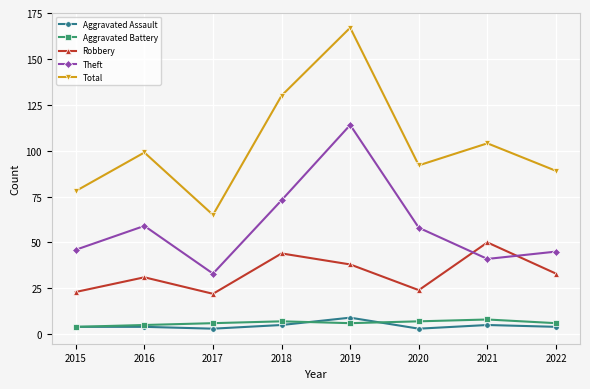

What is the difference between the highest and lowest values at 2015?

74